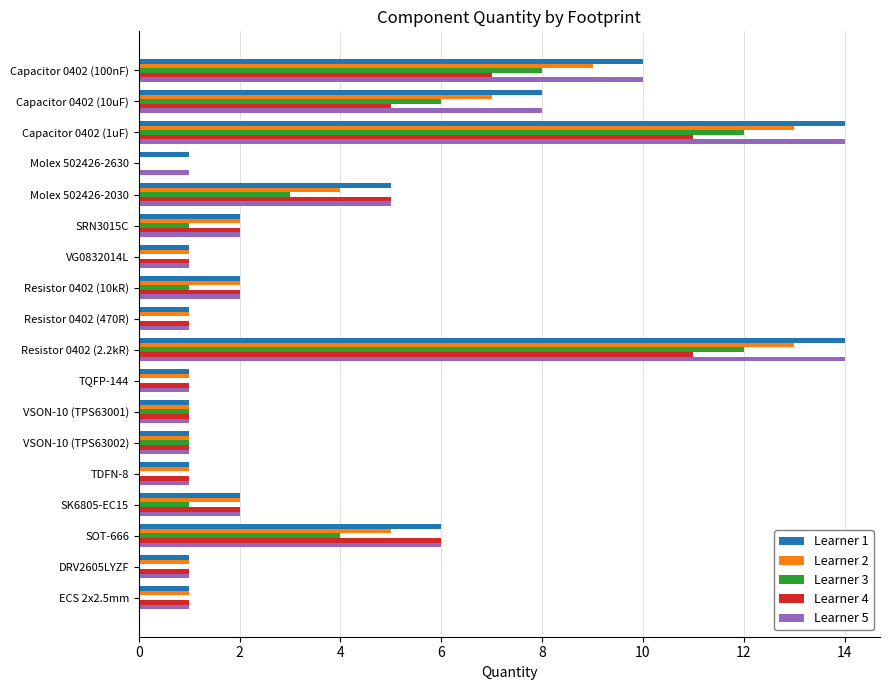

The value of Learner 4 at Molex 502426-2030 is 5. True or false?

True